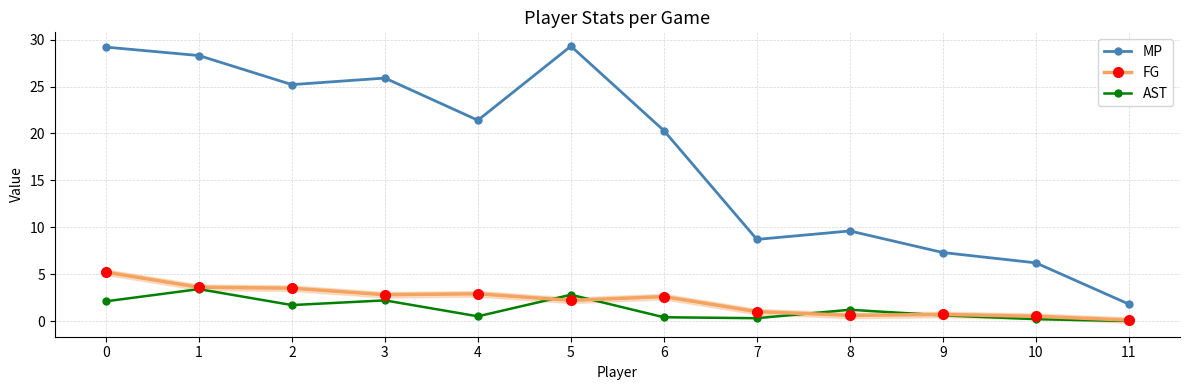

At how many categories does at least one series exceed 19?

7